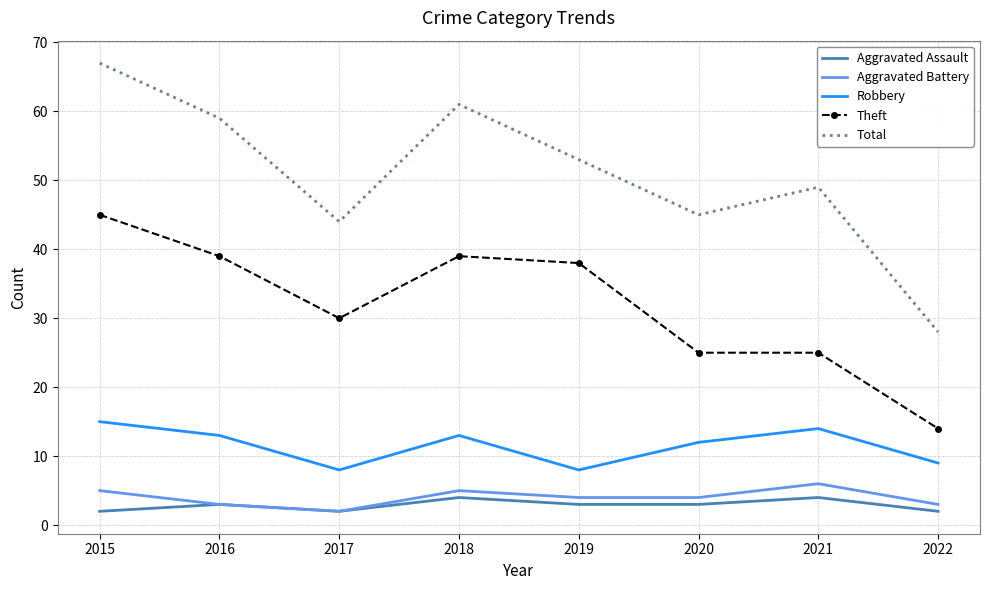

The Robbery series shows 13 at 2018. True or false?

True